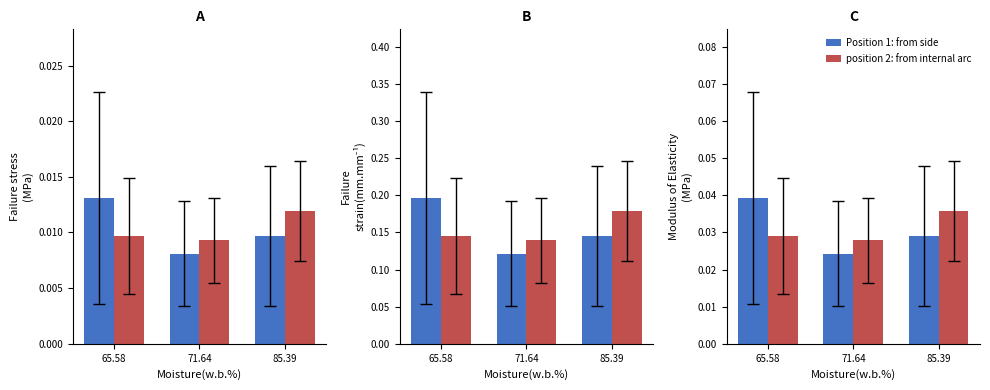

Rank the series by their average value, from highest to lowest.

Position 1: from side, position 2: from internal arc